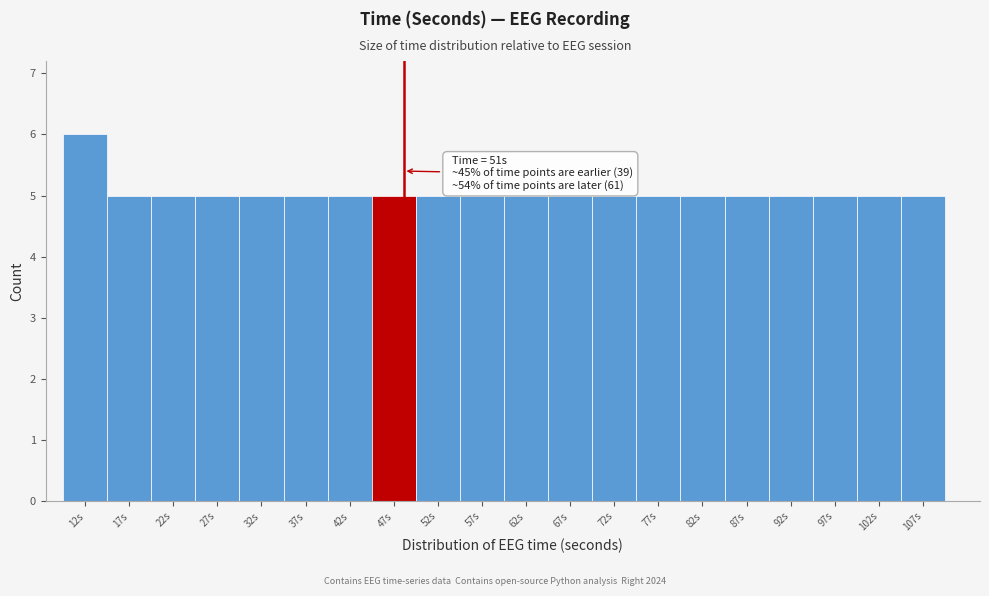

Reading left to right, transcribe all the data shown in this chart.

6	5	5	5	5	5	5	5	5	5	5	5	5	5	5	5	5	5	5	5